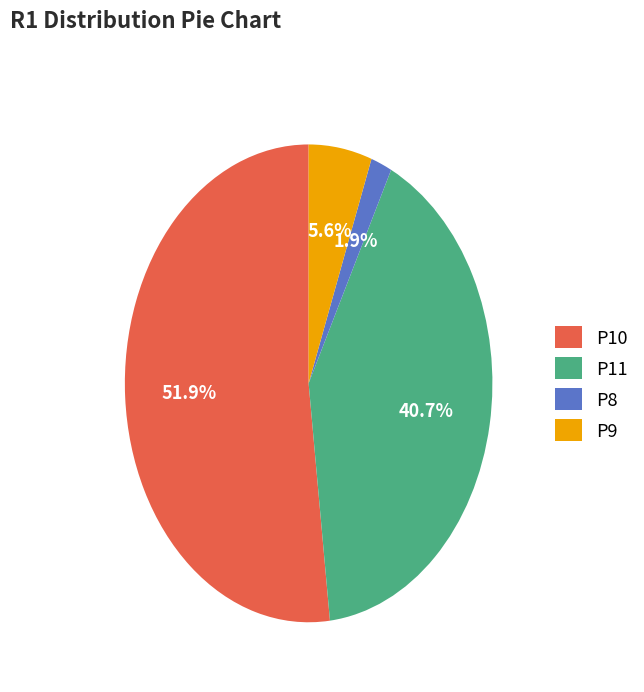

Is the sum of P9 and P8 greater than half?

No